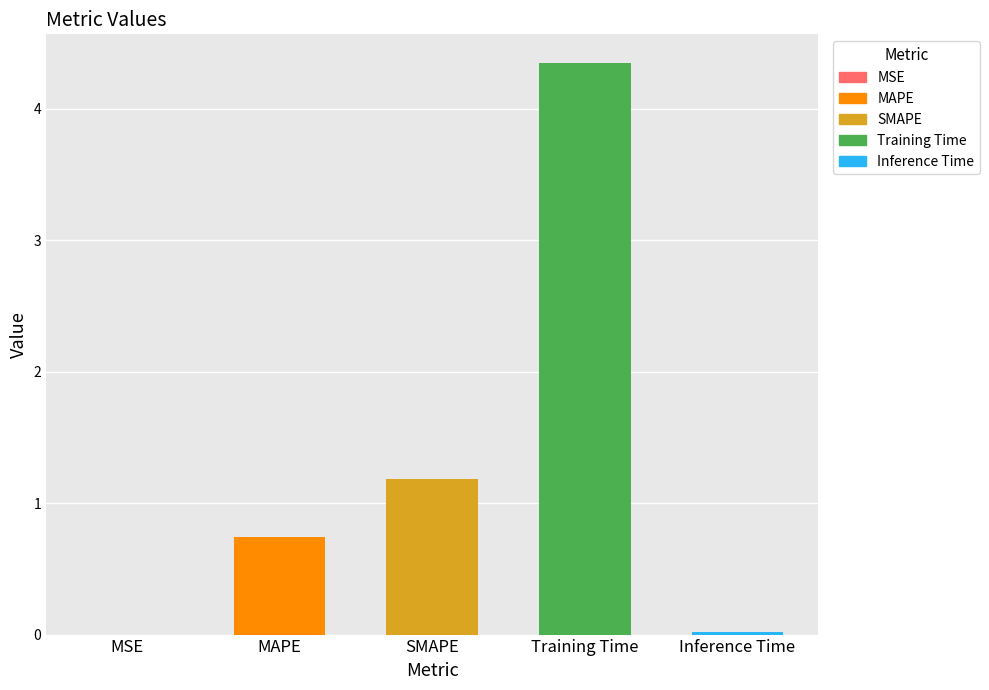

Read the value at SMAPE.

1.2